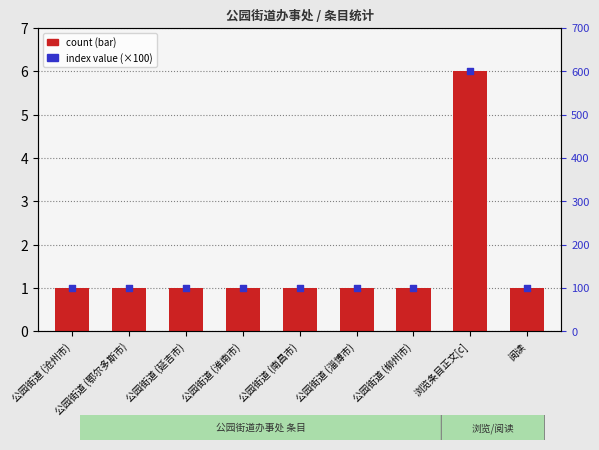

At how many categories does at least one series exceed 433?

1